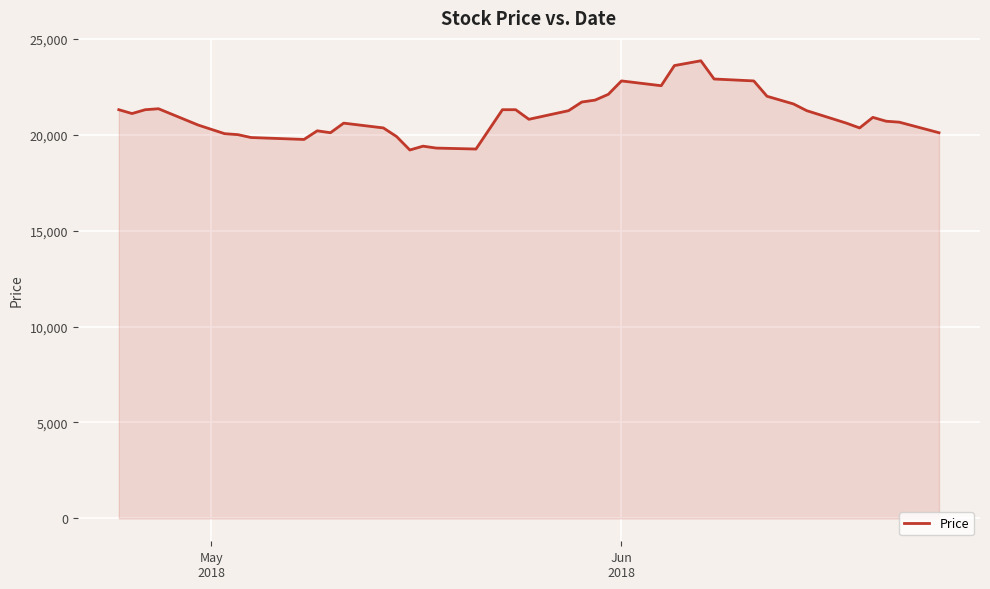

What is the greatest value displayed?

23850